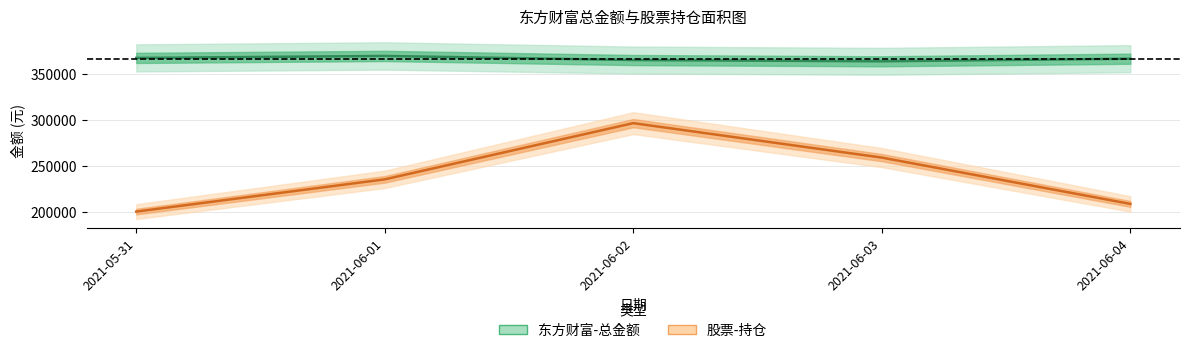

Rank the series by their average value, from highest to lowest.

东方财富-总金额, 股票-持仓